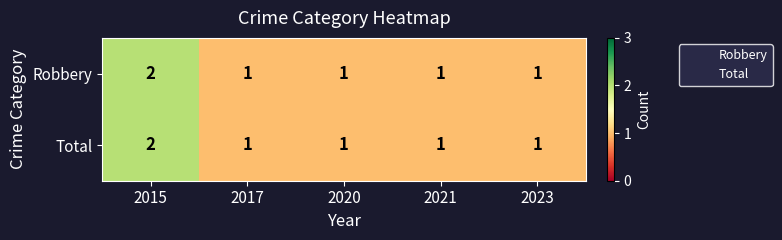

What is the sum of all Robbery values?

6